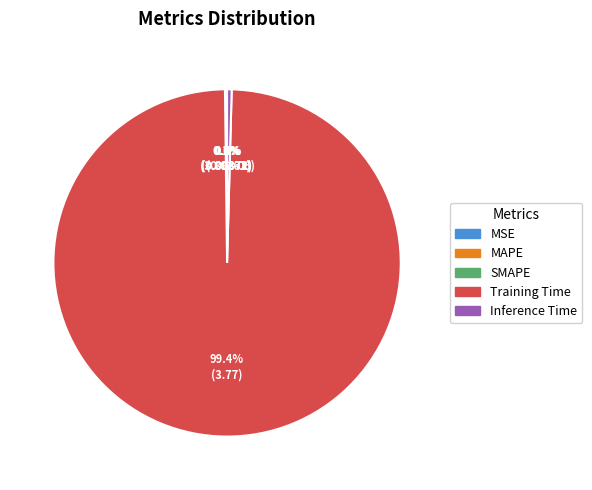

How much of the chart is everything except Training Time?

0.6%